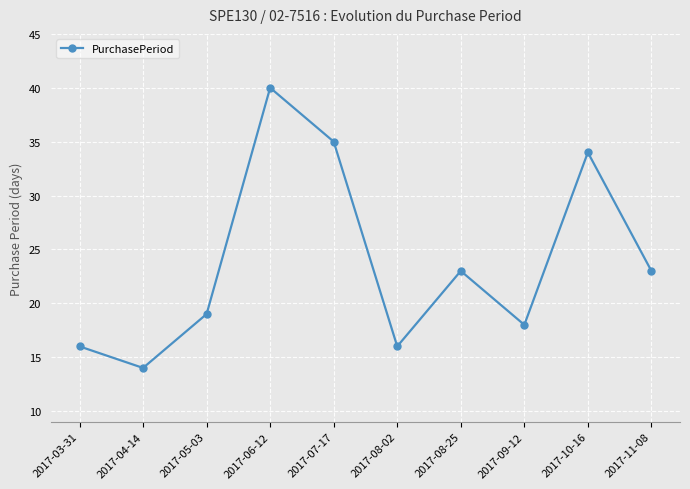

How many points are lower than both their immediate neighbors (excluding endpoints)?

3